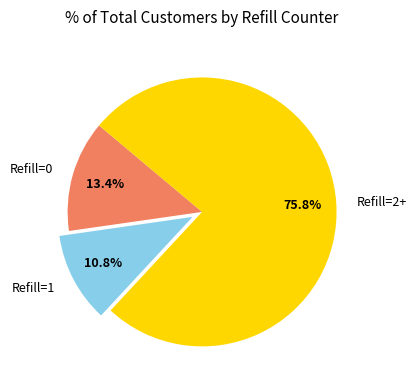

Does any single category account for the majority?

Yes